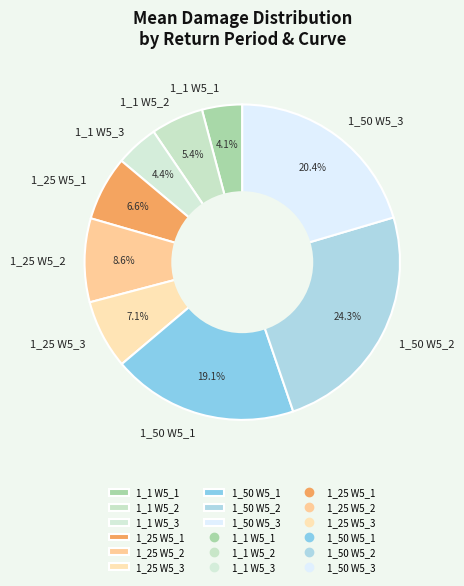

To the nearest percent, what is the difference between the 1_50 W5_3 and 1_1 W5_3 slice percentages?

16%